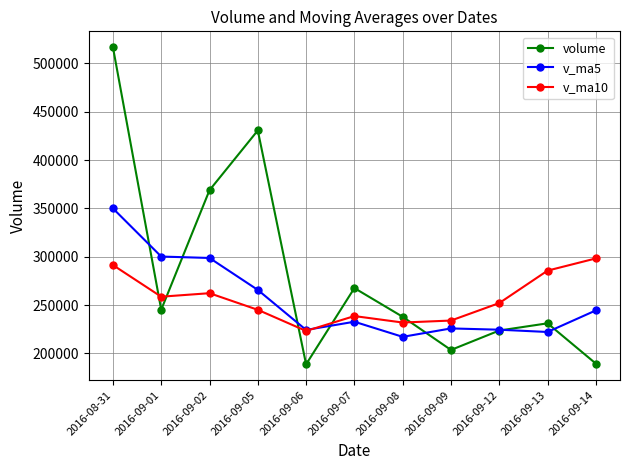

What is the spread (max minus min) of values at 2016-08-31?

225461.4